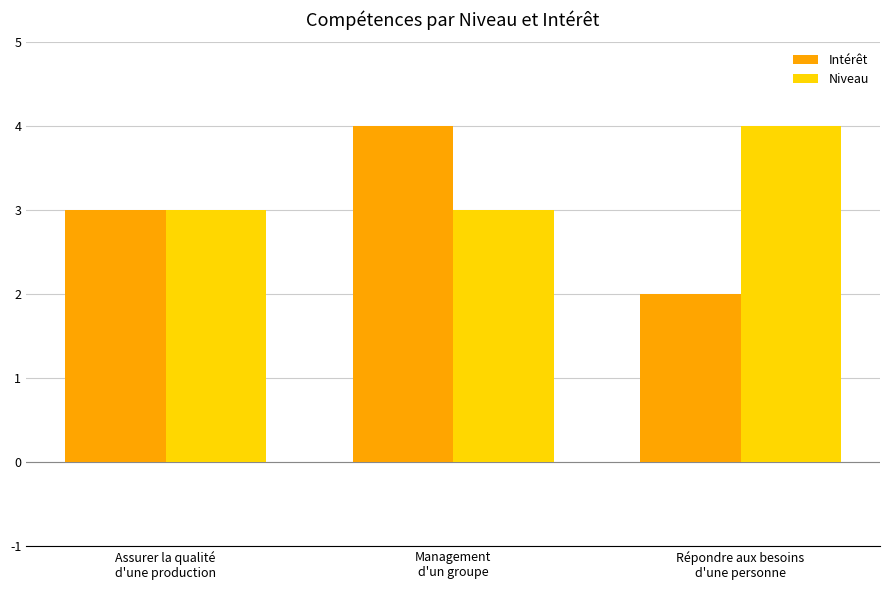

How many Intérêt values are between 2 and 4?

3